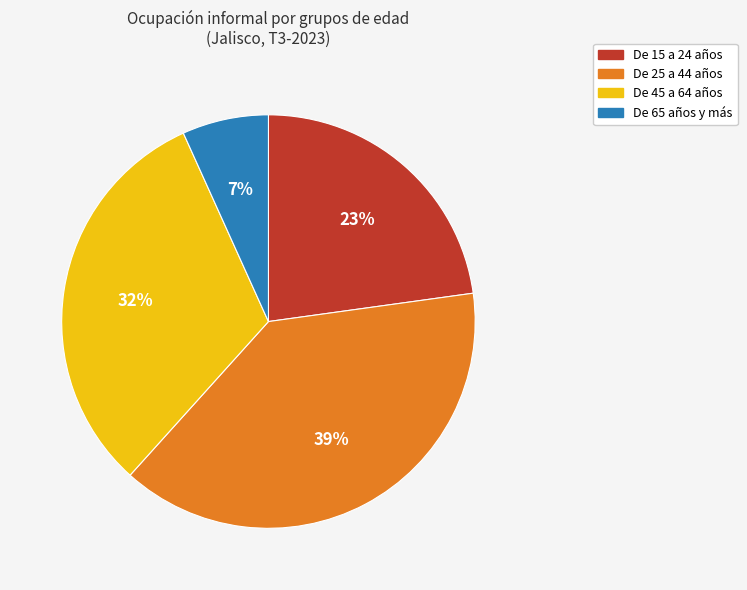

Combined, do De 45 a 64 años and De 15 a 24 años account for over 50%?

Yes